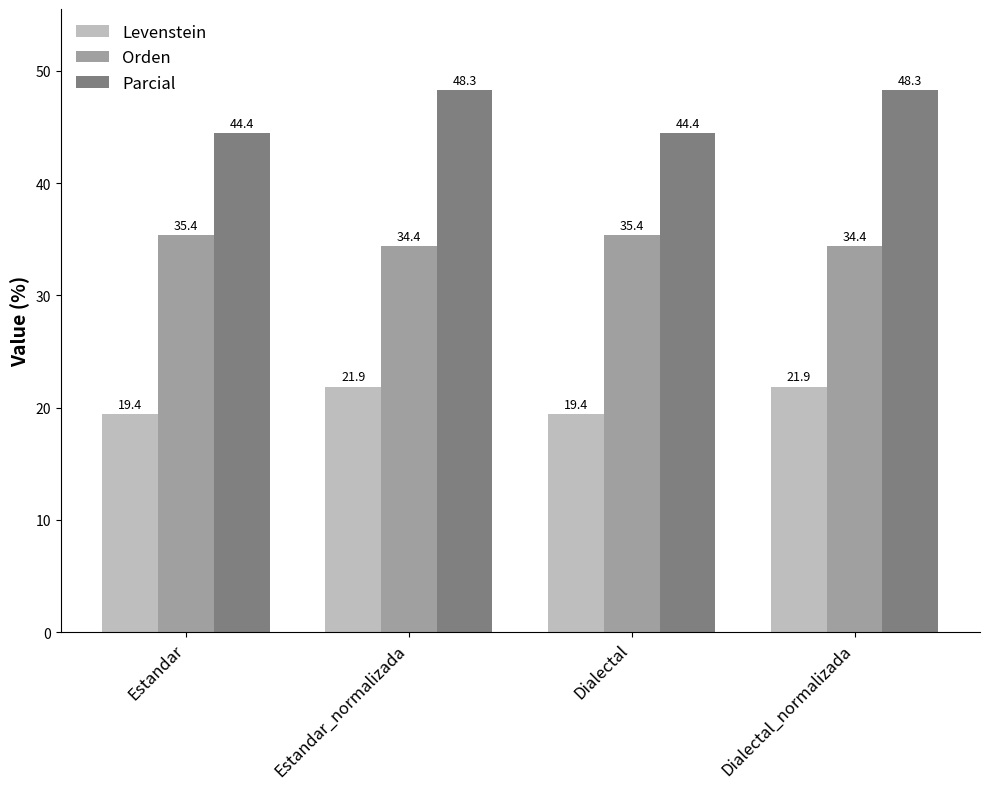

What is the sum of the Orden values at Dialectal_normalizada and Estandar_normalizada?

68.8